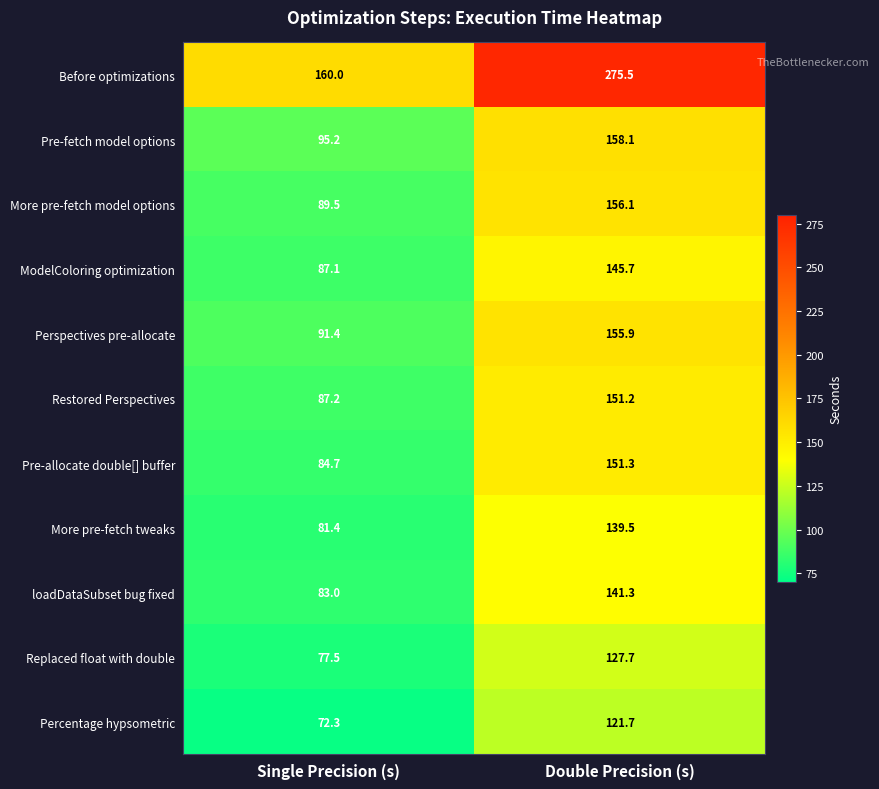

What is the minimum value for ModelColoring optimization?

87.1